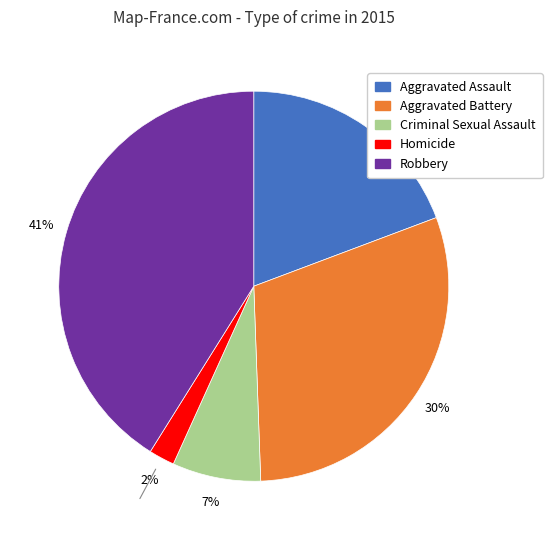

To the nearest percent, what percentage of the pie is Aggravated Battery?

30%